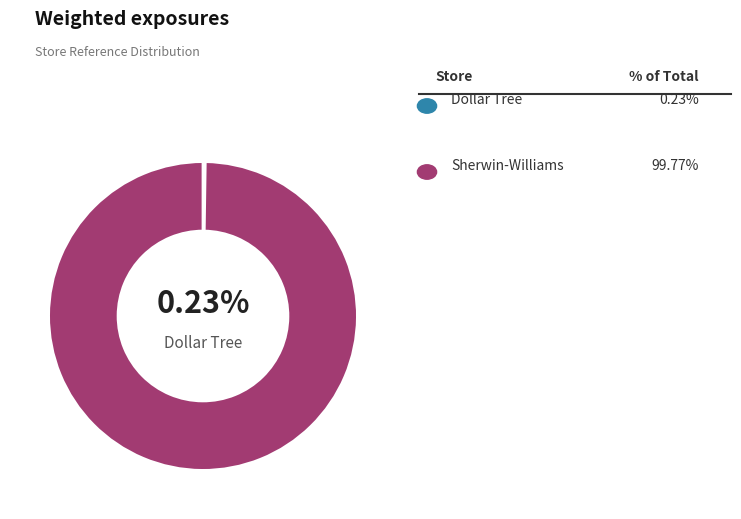

Is there any slice that represents more than half of the pie?

Yes